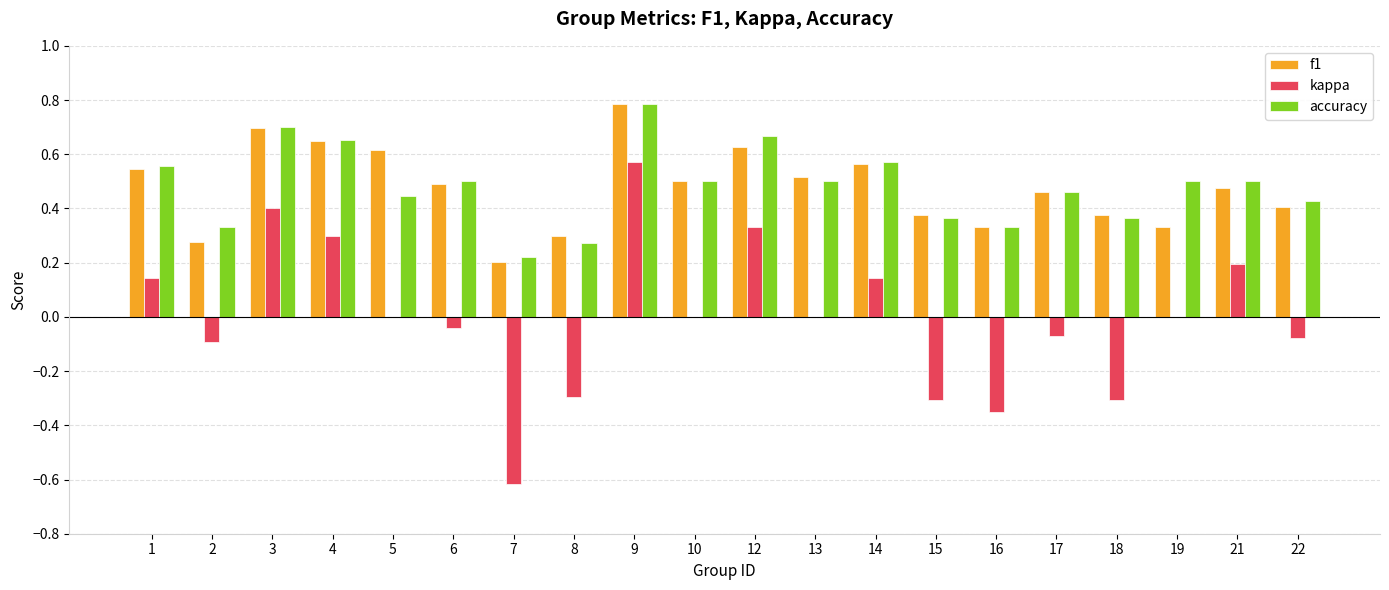

What is the maximum value shown in the chart?

0.8